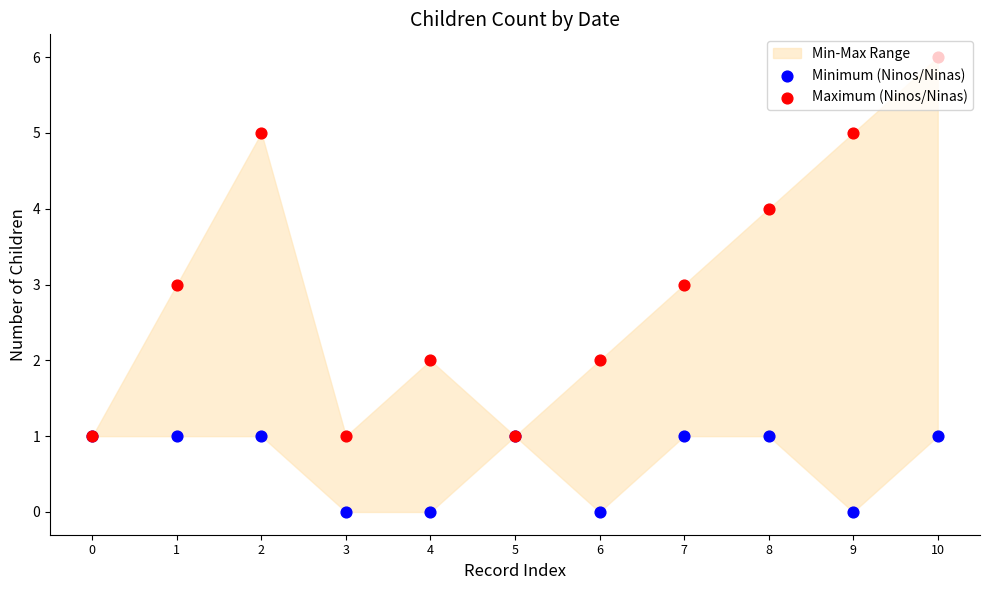

Which series contains the lowest Y value?

Minimum (Ninos/Ninas)